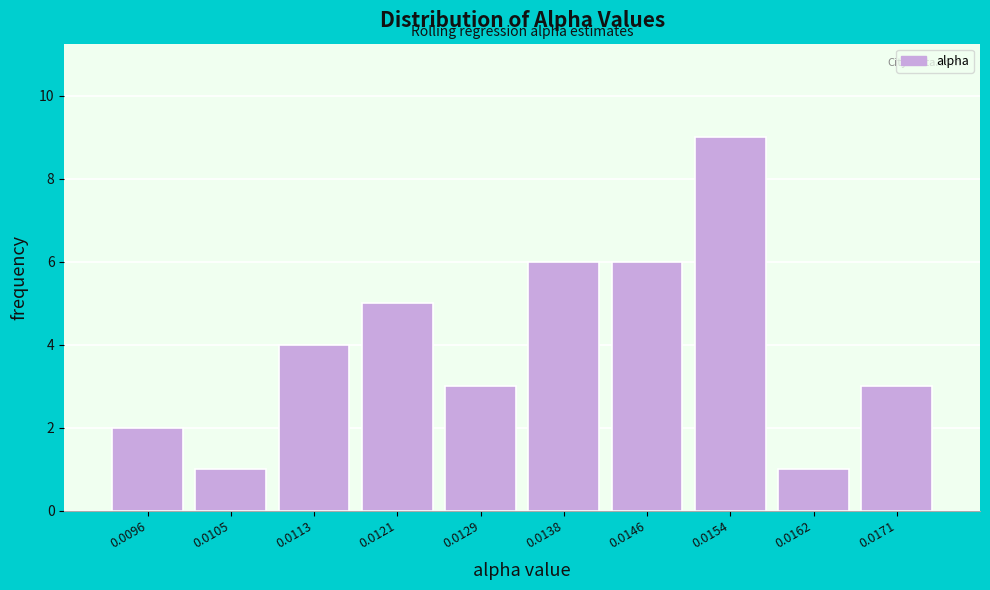

Reading left to right, transcribe all the data shown in this chart.

0.0096=2	0.0105=1	0.0113=4	0.0121=5	0.0129=3	0.0138=6	0.0146=6	0.0154=9	0.0162=1	0.0171=3